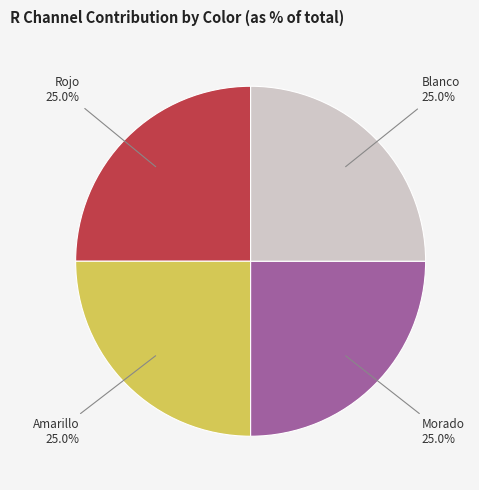

Does any single category account for the majority?

No